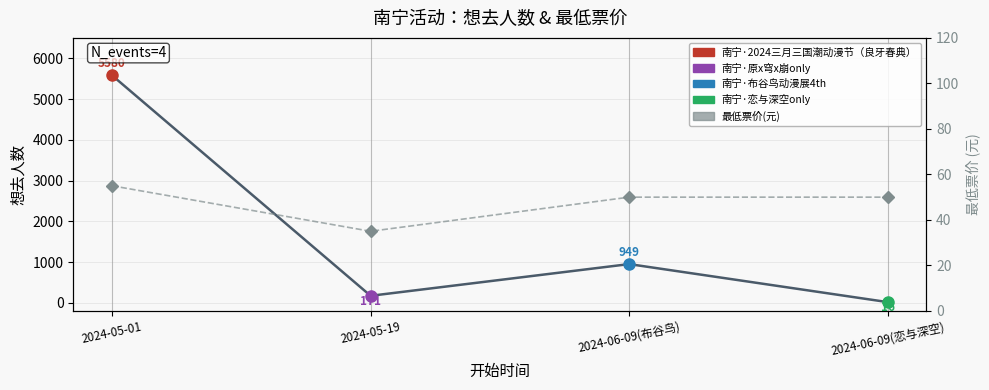

How many data points does each series have?

4